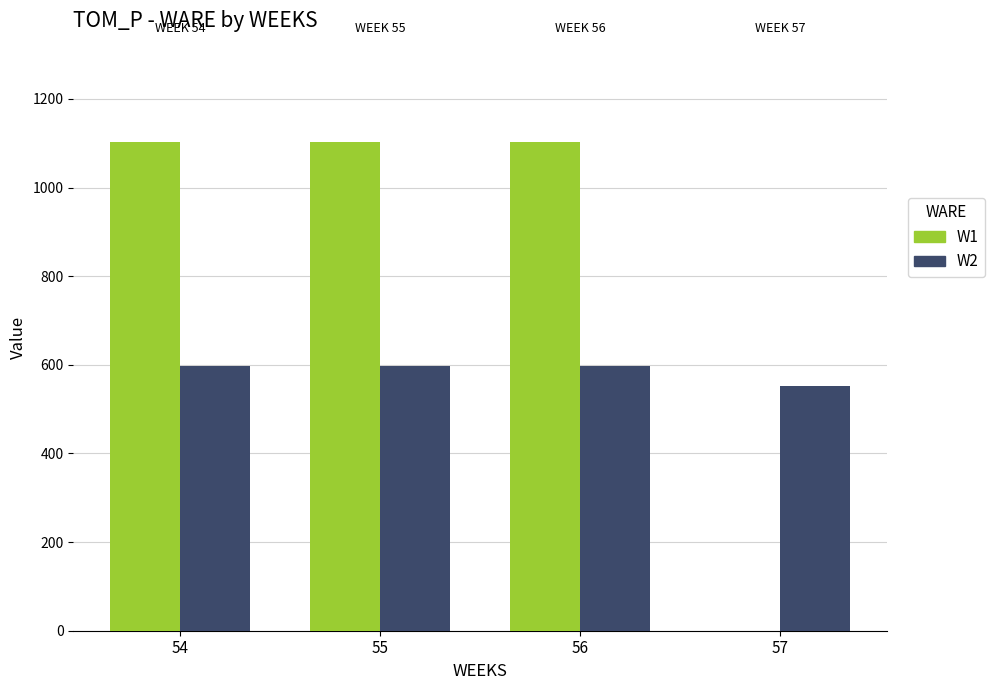

What is the total value across all series at 55?

1701.5